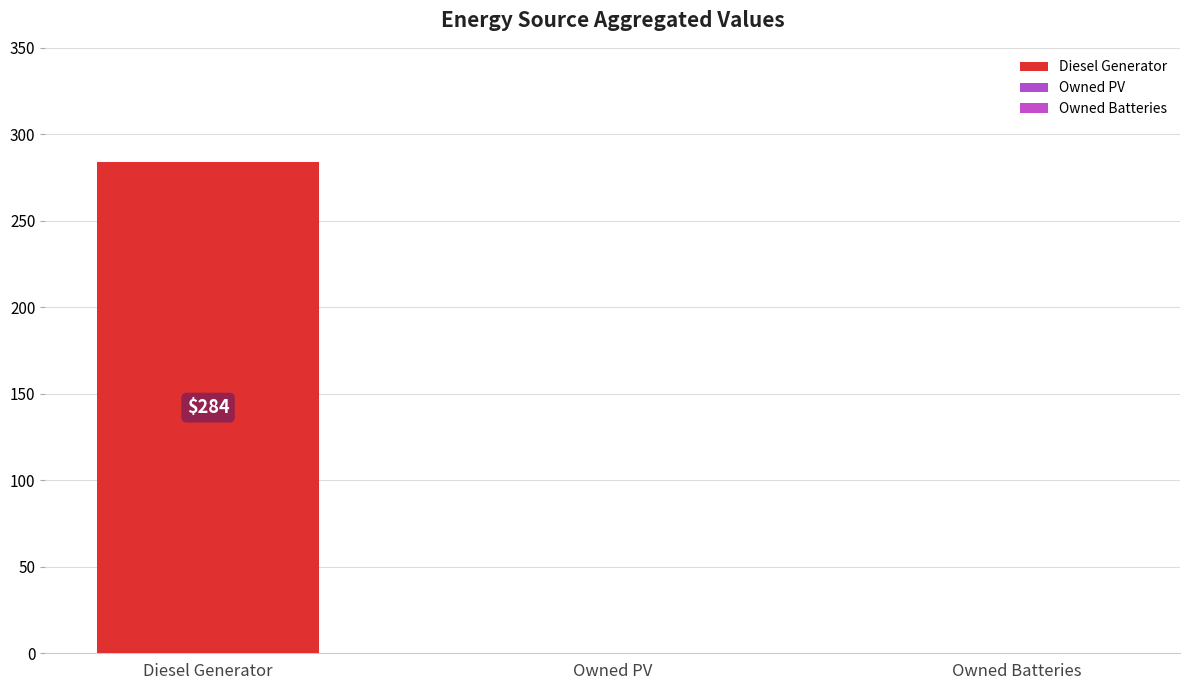

Are the bars horizontal?

No